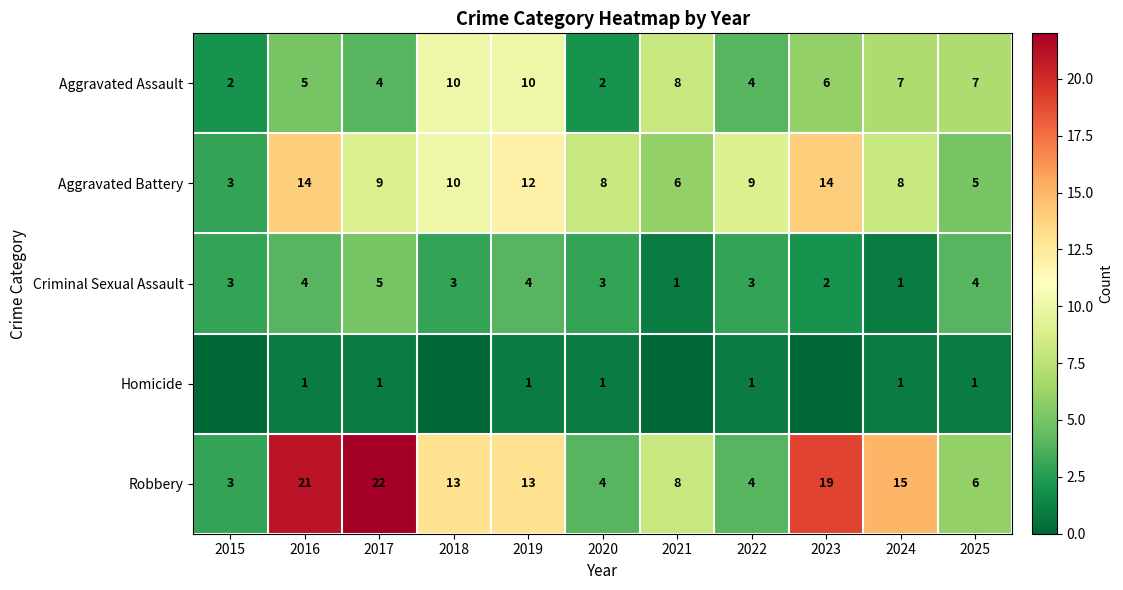

What is the sum of the Aggravated Assault values at 2023 and 2020?

8